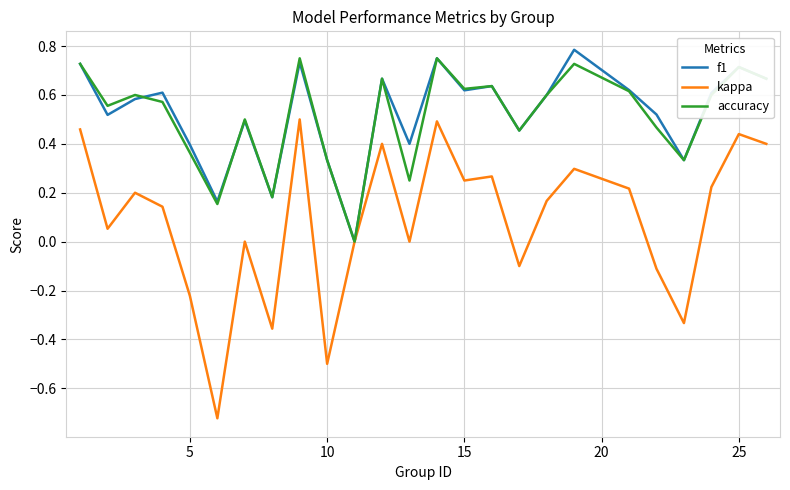

Which series has the largest range (max minus min)?

kappa